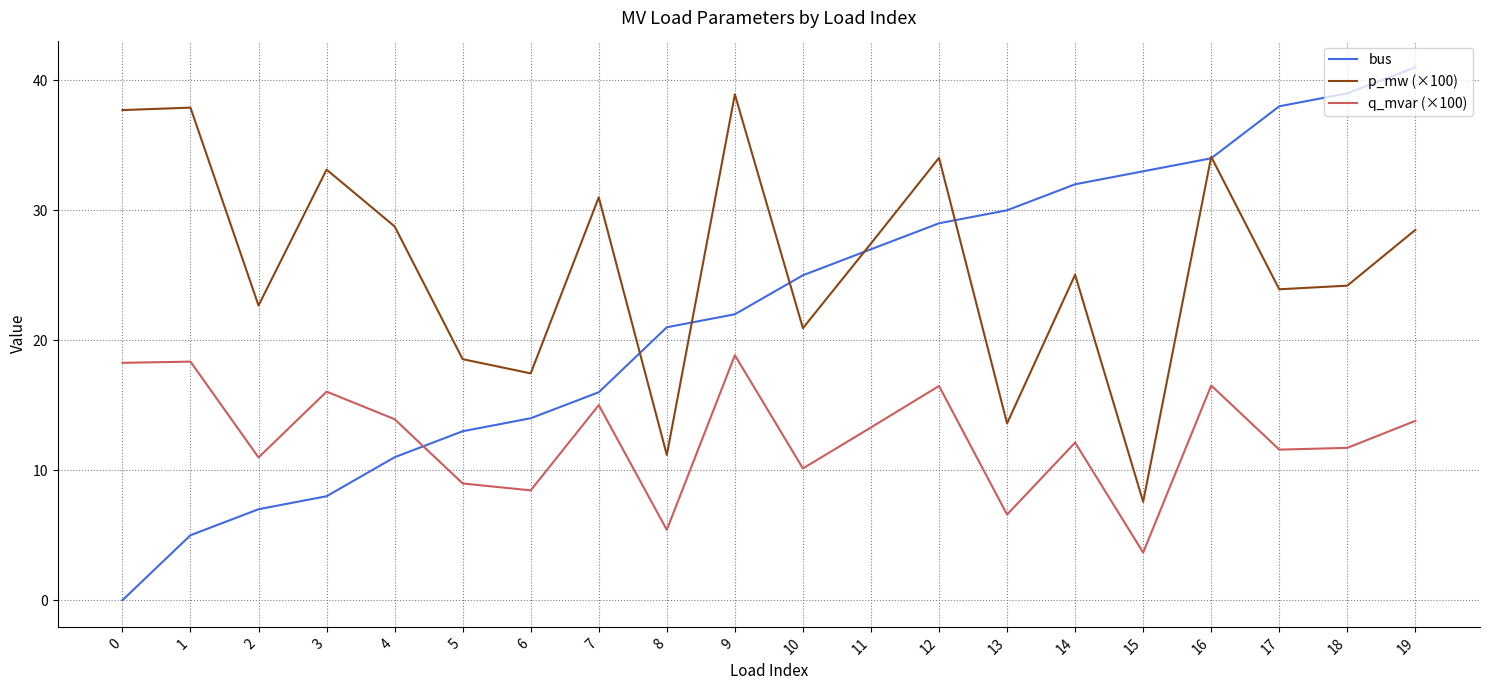

What is the maximum value for q_mvar (×100)?

18.8